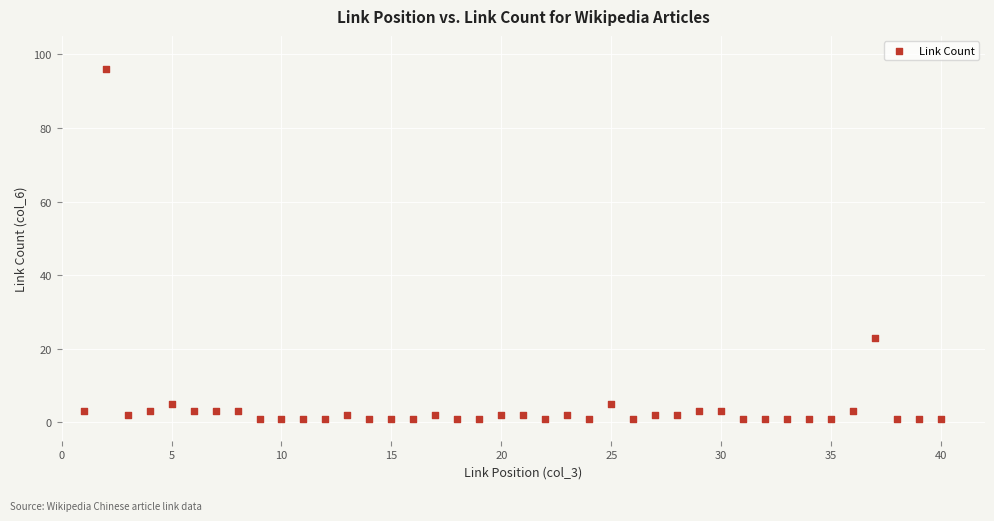

What is the range of Y values (max minus min)?

95